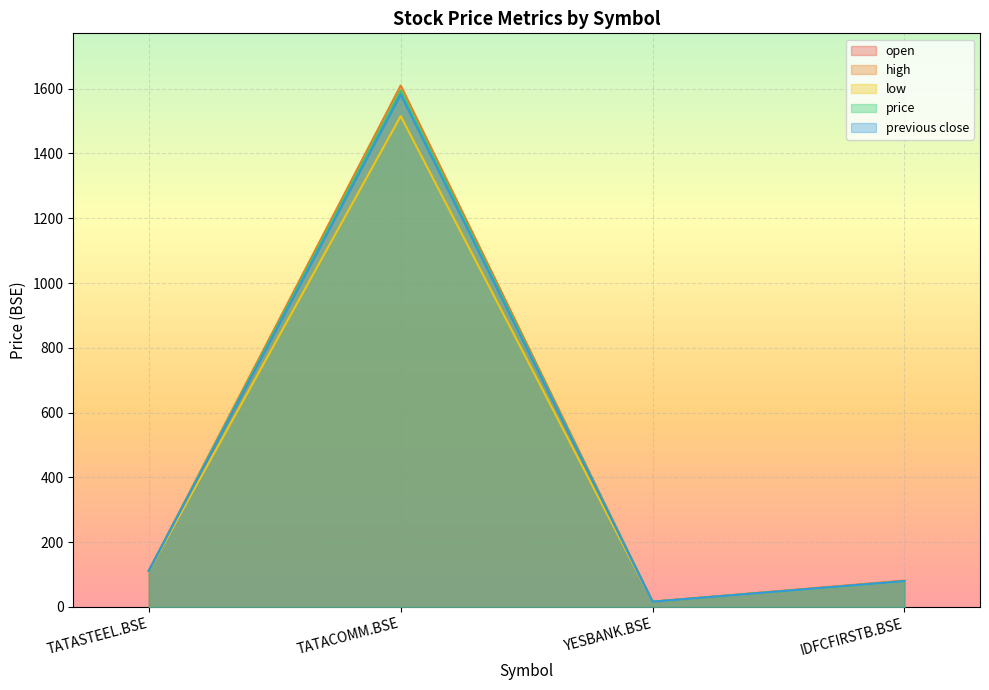

Which series has the largest total across all categories?

high